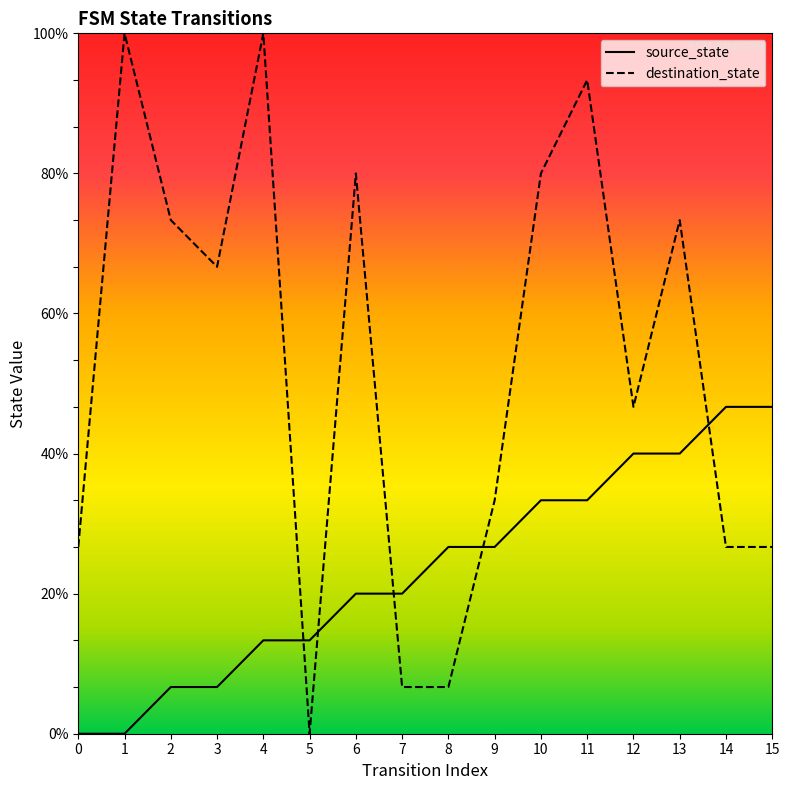

What is the value of the source_state point at the 14th from the left?

6